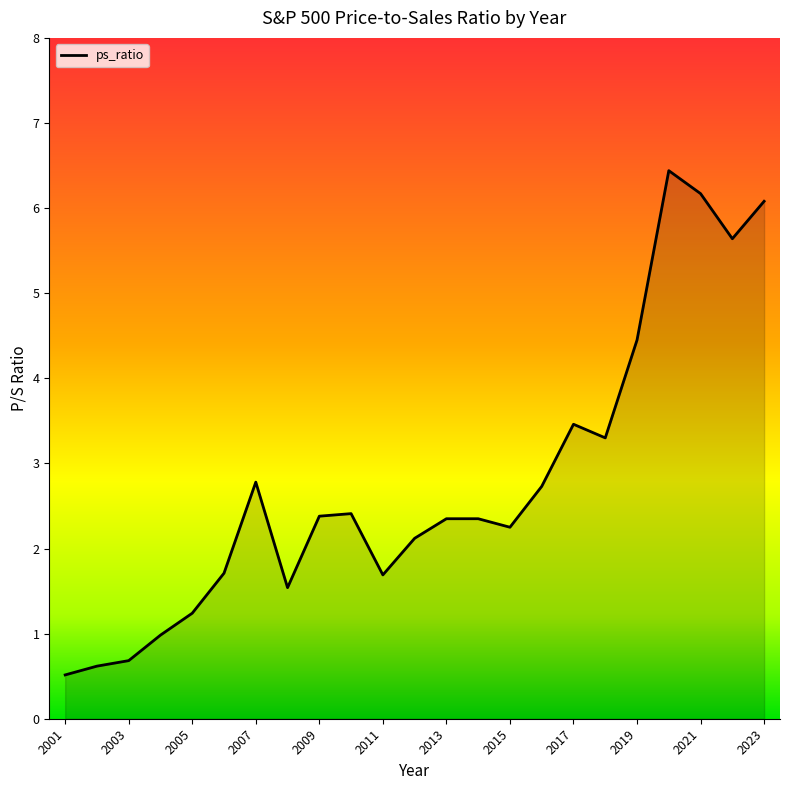

What is the greatest value displayed?

6.4